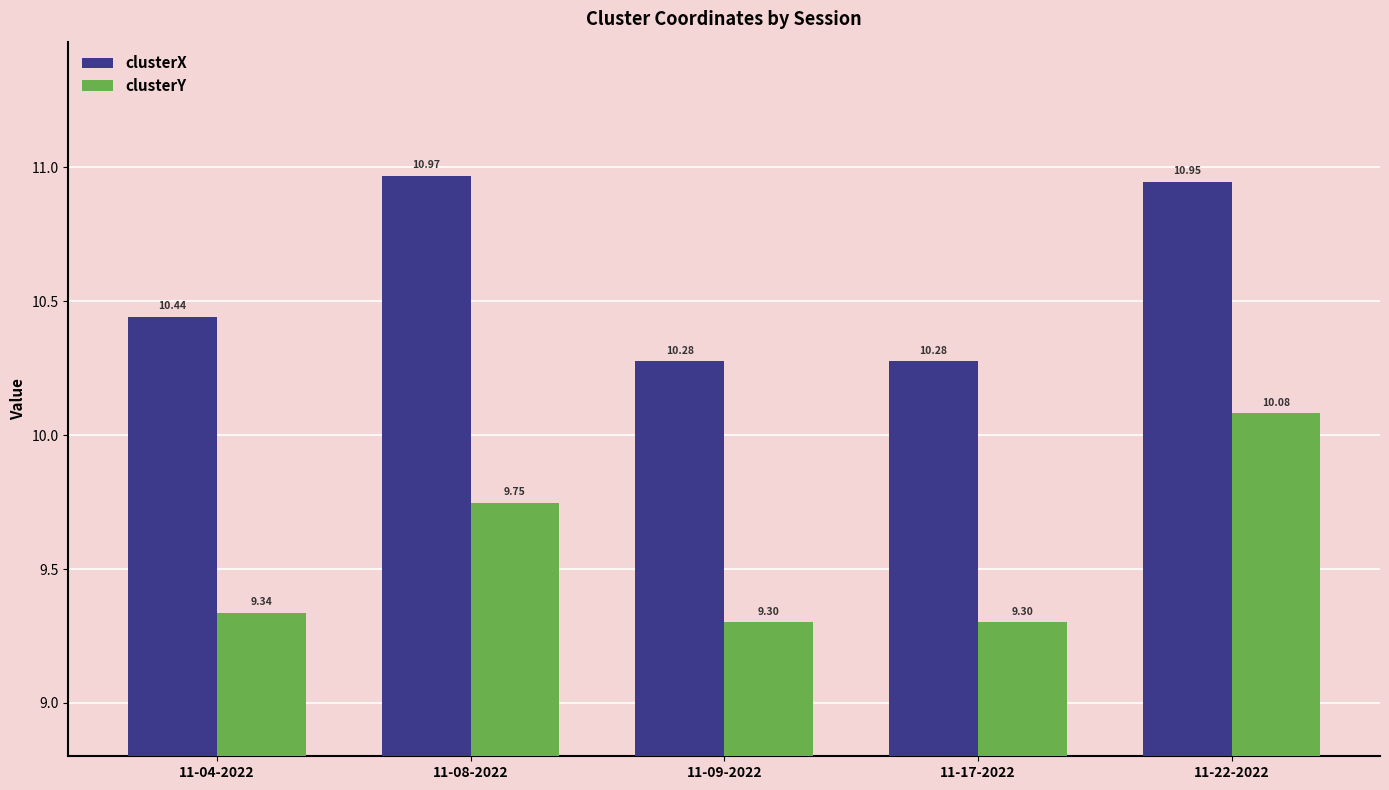

How many groups of bars are there?

5